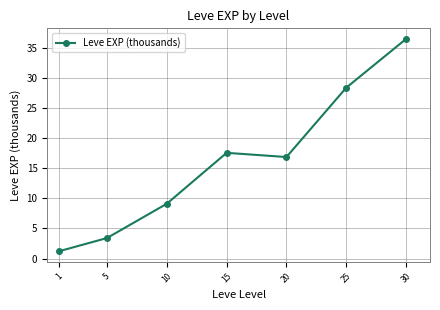

What is the approximate value at 20?

16.9